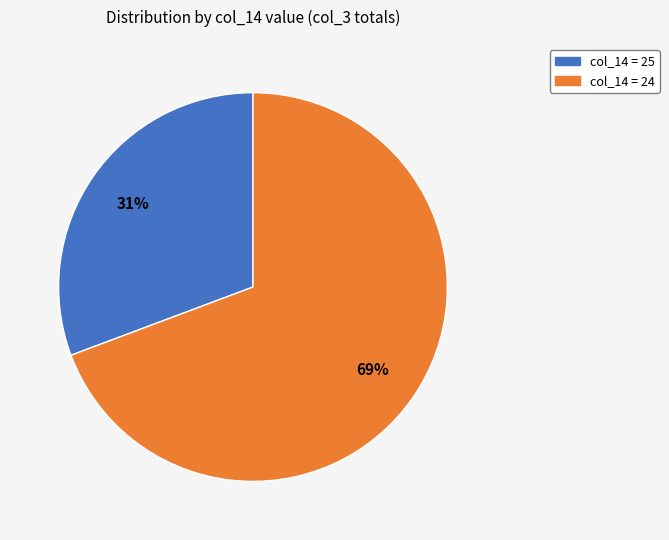

How many slices are in this pie chart?

2